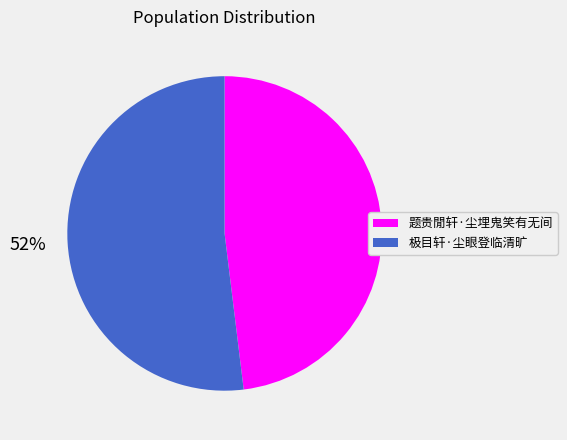

Does 极目轩·尘眼登临清旷 account for over 50% of the chart?

Yes